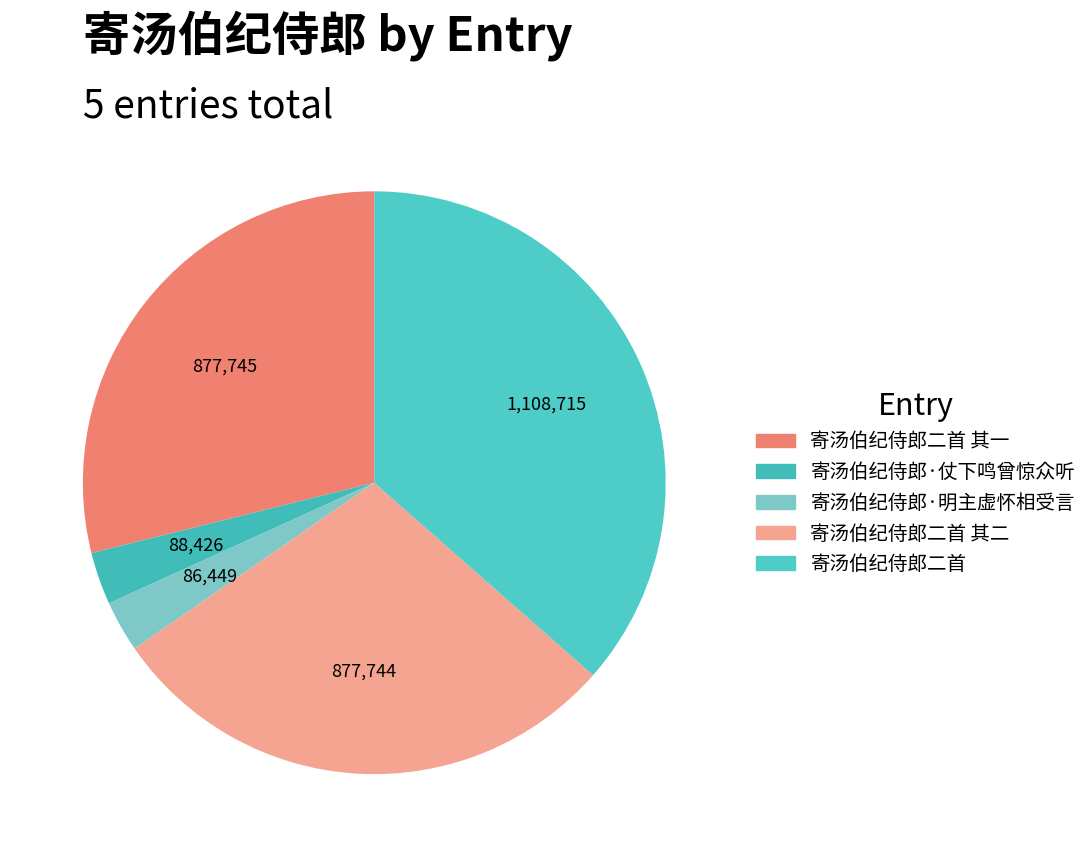

How many segments does this pie chart have?

5